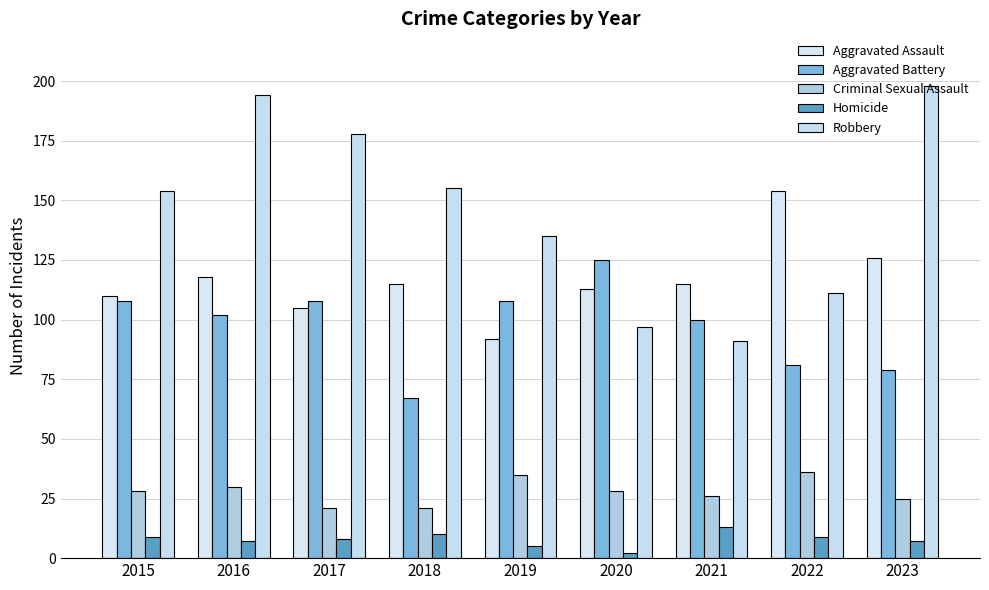

What is the difference between the highest and lowest values at 2020?

123